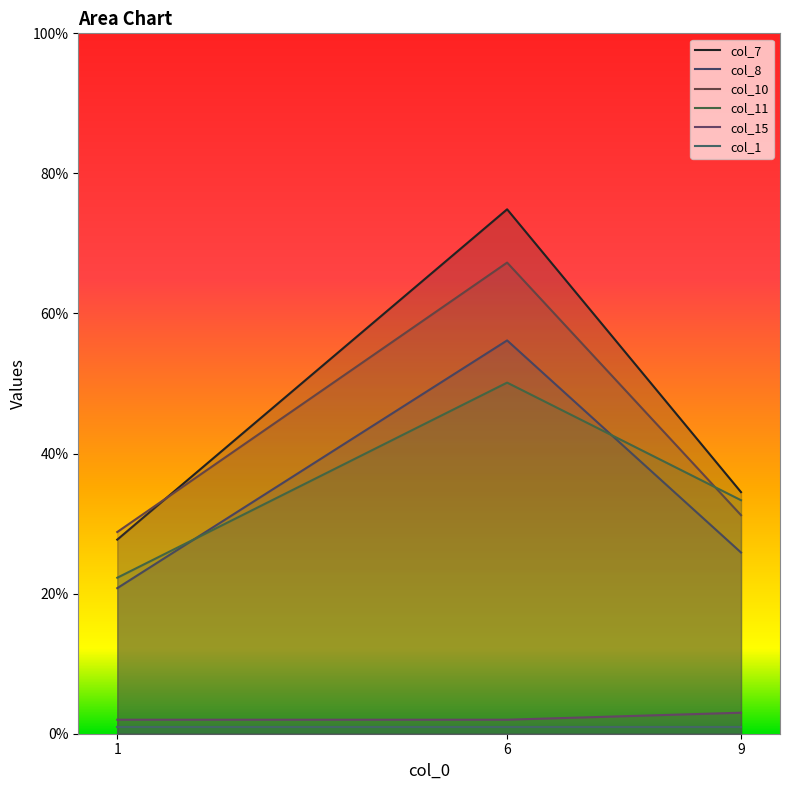

What is the total value across all series at 9?

128.9